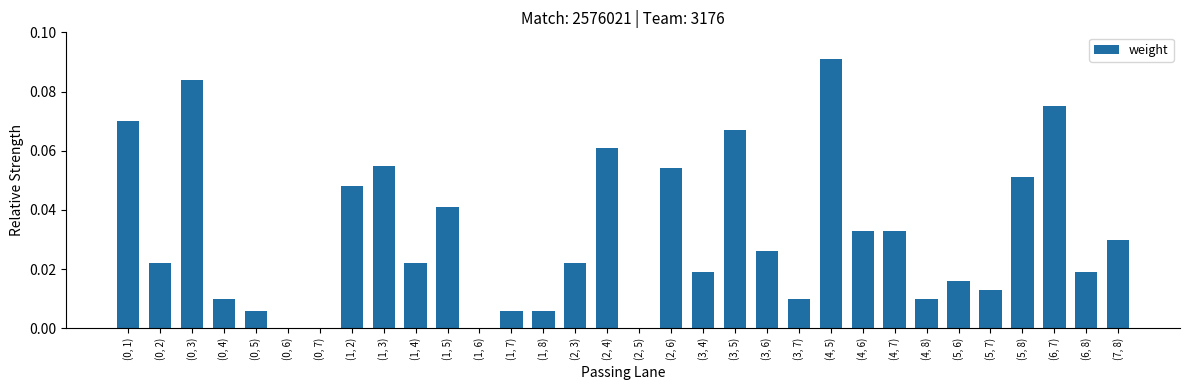

How many data points does each series have?

32